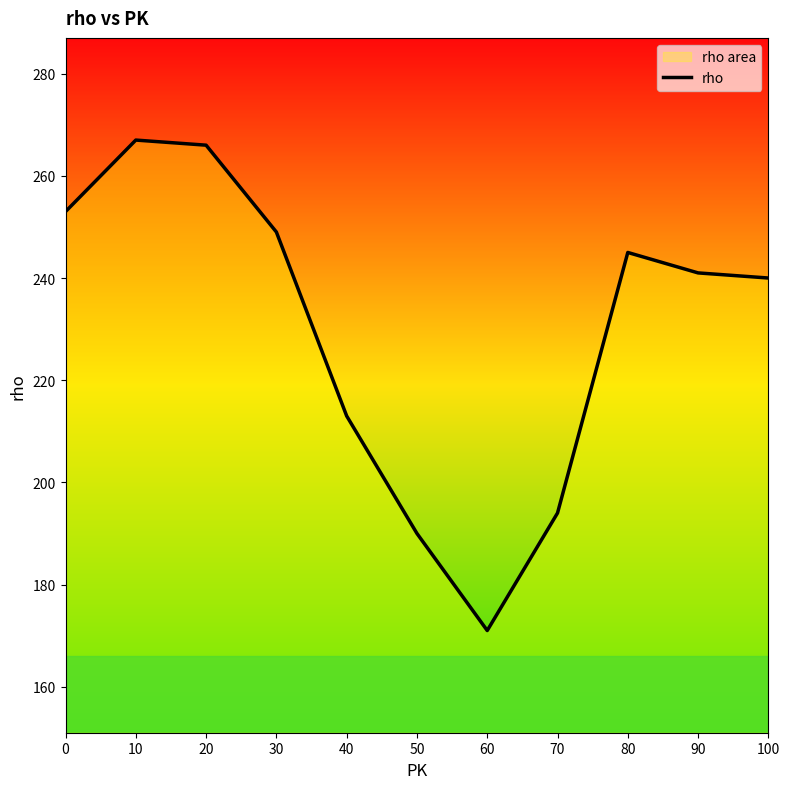

What is the change in value from 20 to 50?

-76